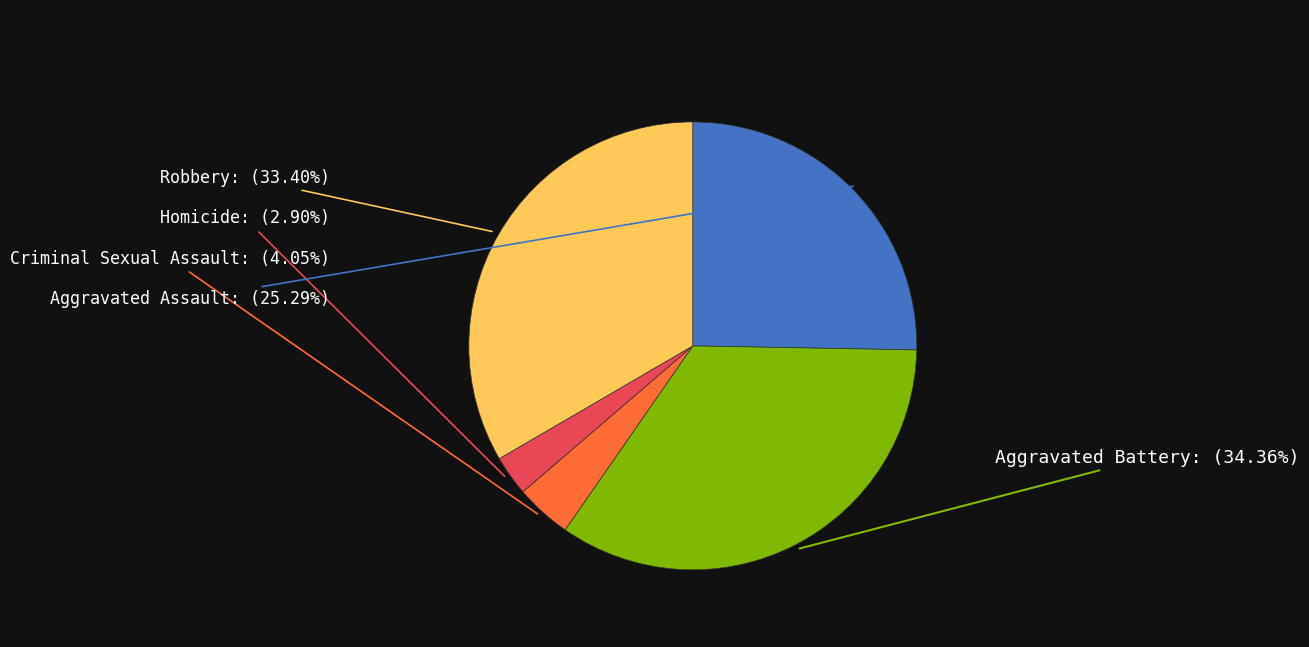

Is there a majority slice in this chart?

No